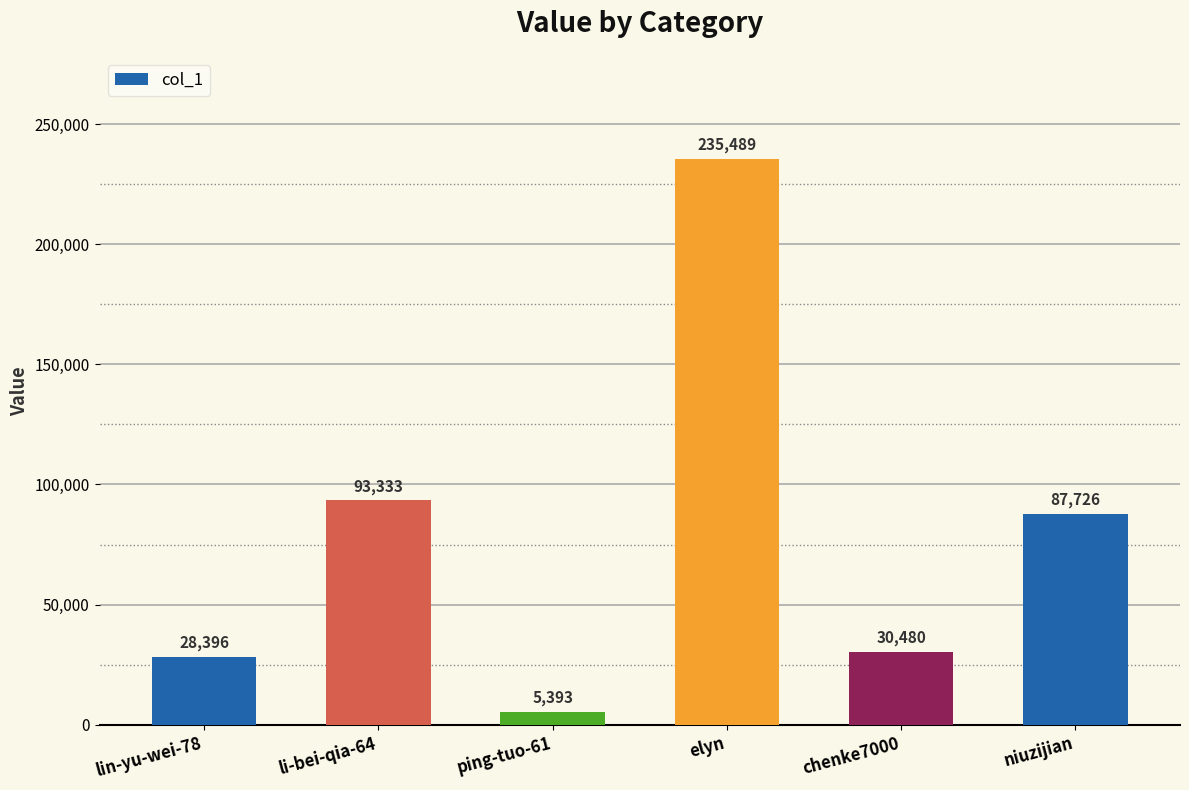

The value at niuzijian is 55362. True or false?

False